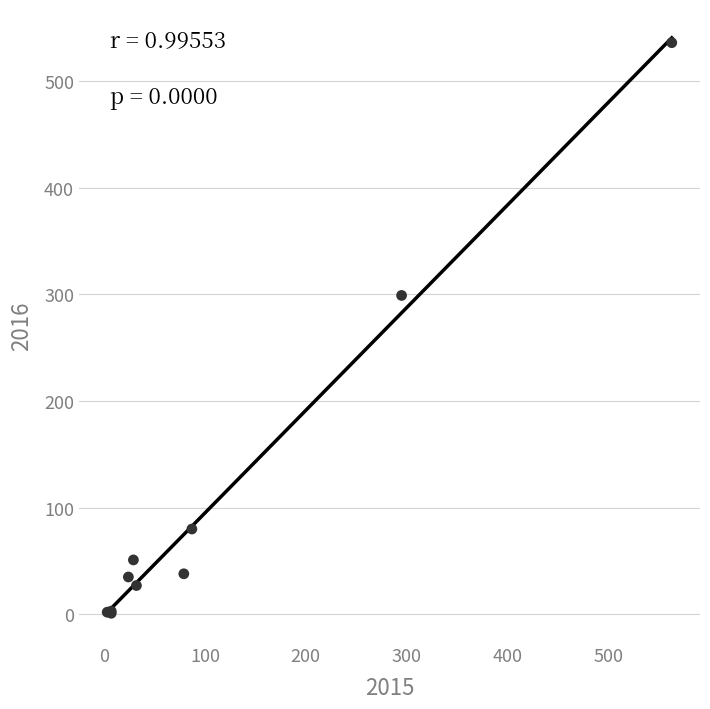

What Y value in the scatter plot is closest to 268?

299